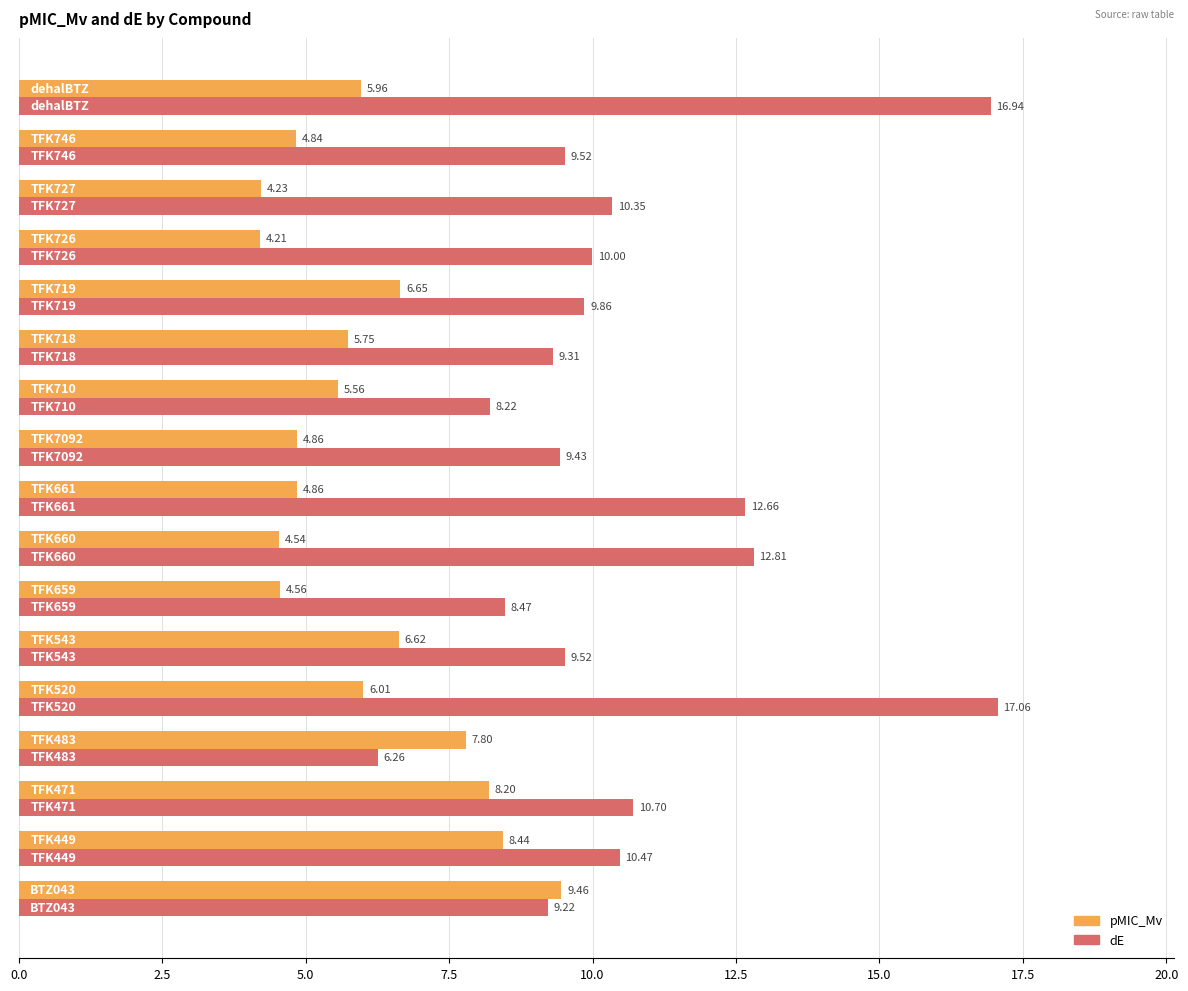

What is the difference between the maximum and minimum values in the dE series?

10.8